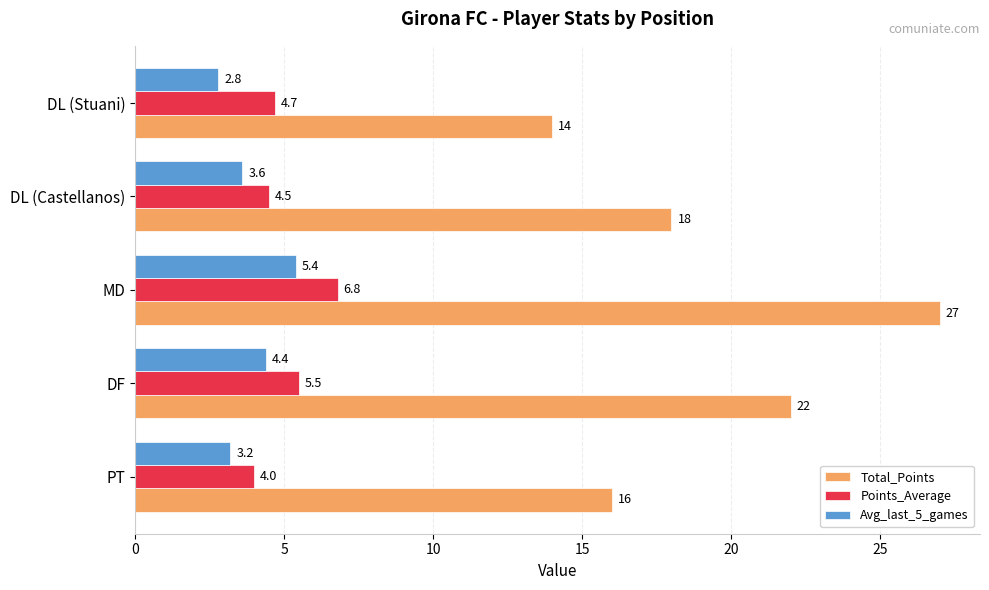

The Avg_last_5_games series shows 4.4 at DF. True or false?

True